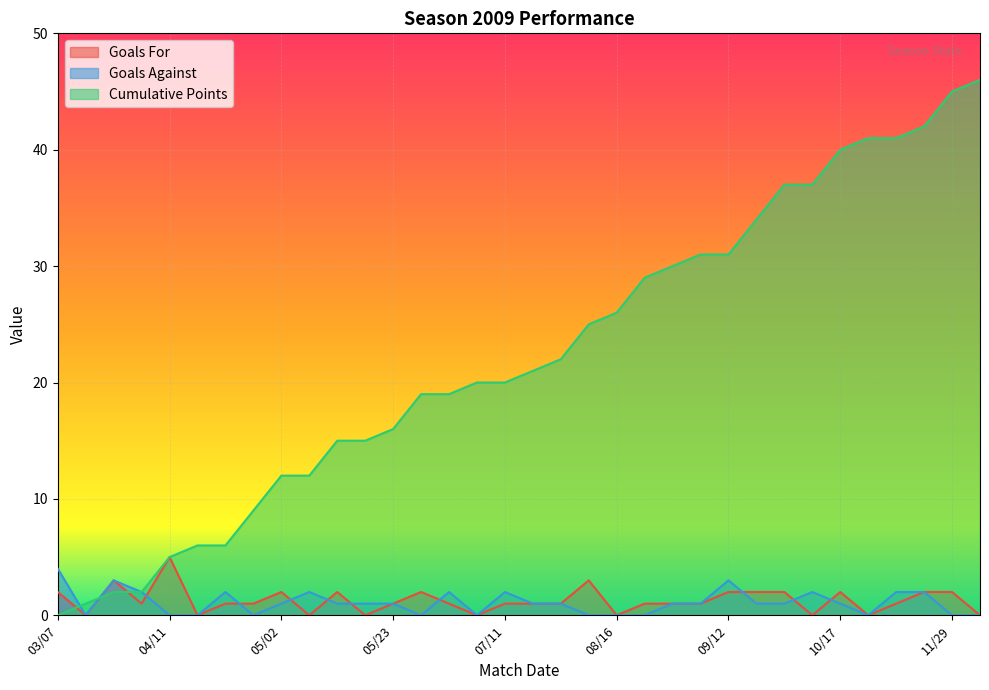

Reading right to left, list all the values displayed in this chart.

Goals For: 0	2	2	1	0	2	0	2	2	2	1	1	1	0	3	1	1	1	0	1	2	1	0	2	0	2	1	1	0	5	1	3	0	2
Goals Against: 0	0	2	2	0	1	2	1	1	3	1	1	0	0	0	1	1	2	0	2	0	1	1	1	2	1	0	2	0	0	2	3	0	4
Cumulative Points: 46	45	42	41	41	40	37	37	34	31	31	30	29	26	25	22	21	20	20	19	19	16	15	15	12	12	9	6	6	5	2	2	1	0